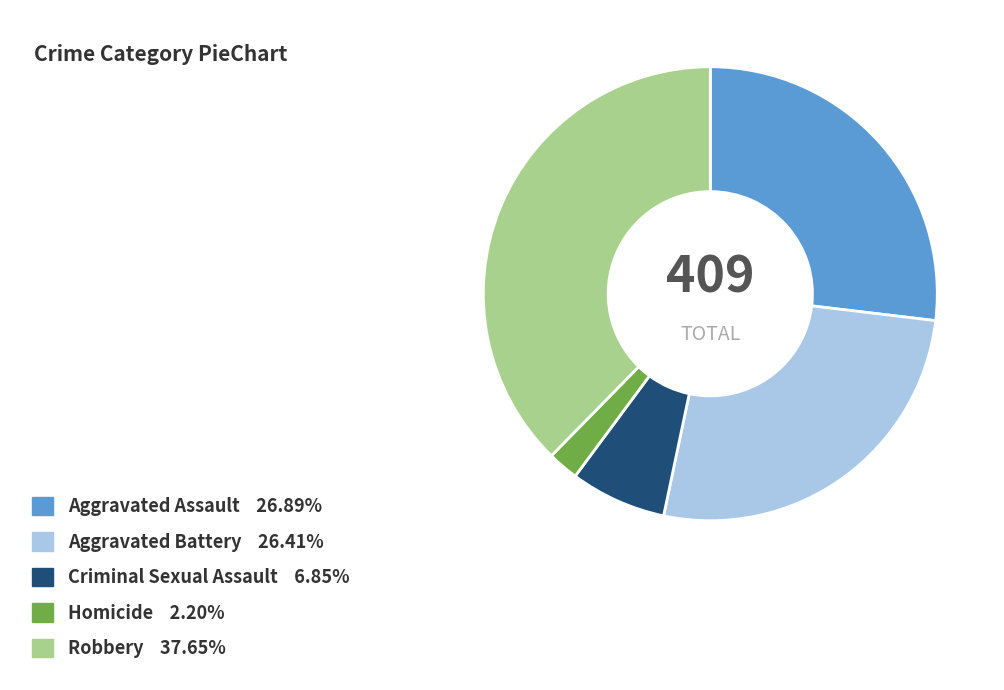

Between Robbery and Homicide, which is larger?

Robbery